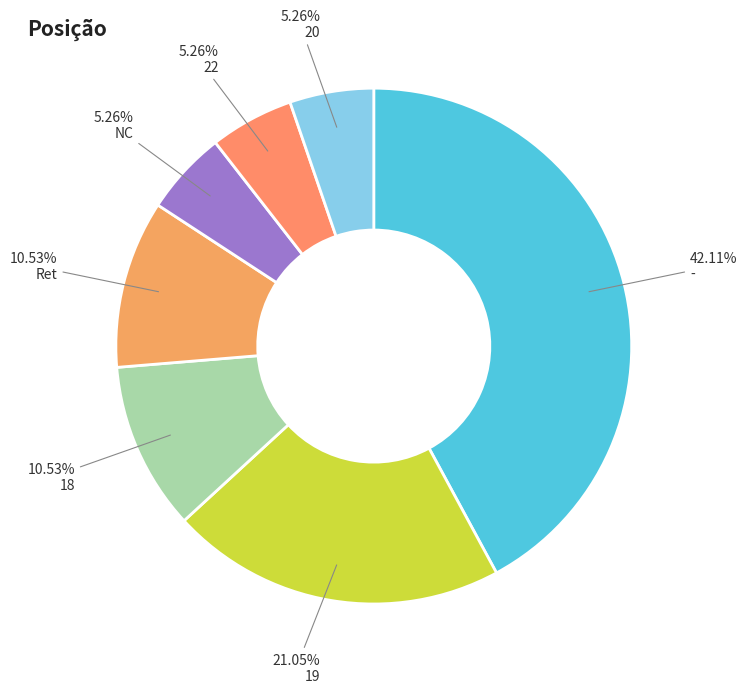

The 20 slice represents 5% of the pie. True or false?

True